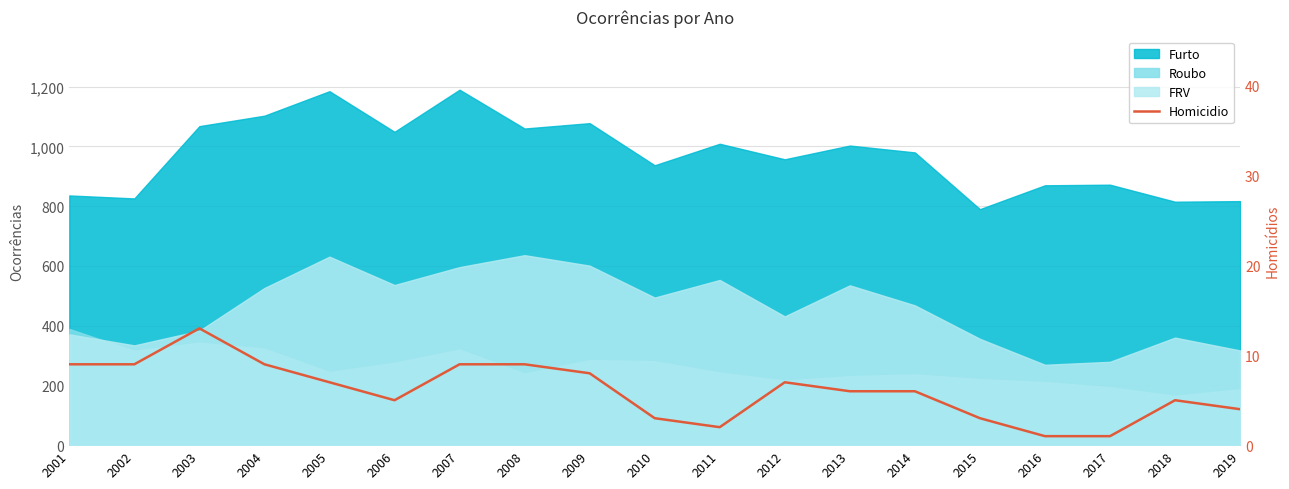

Which label corresponds to the smallest value in the chart?

2016